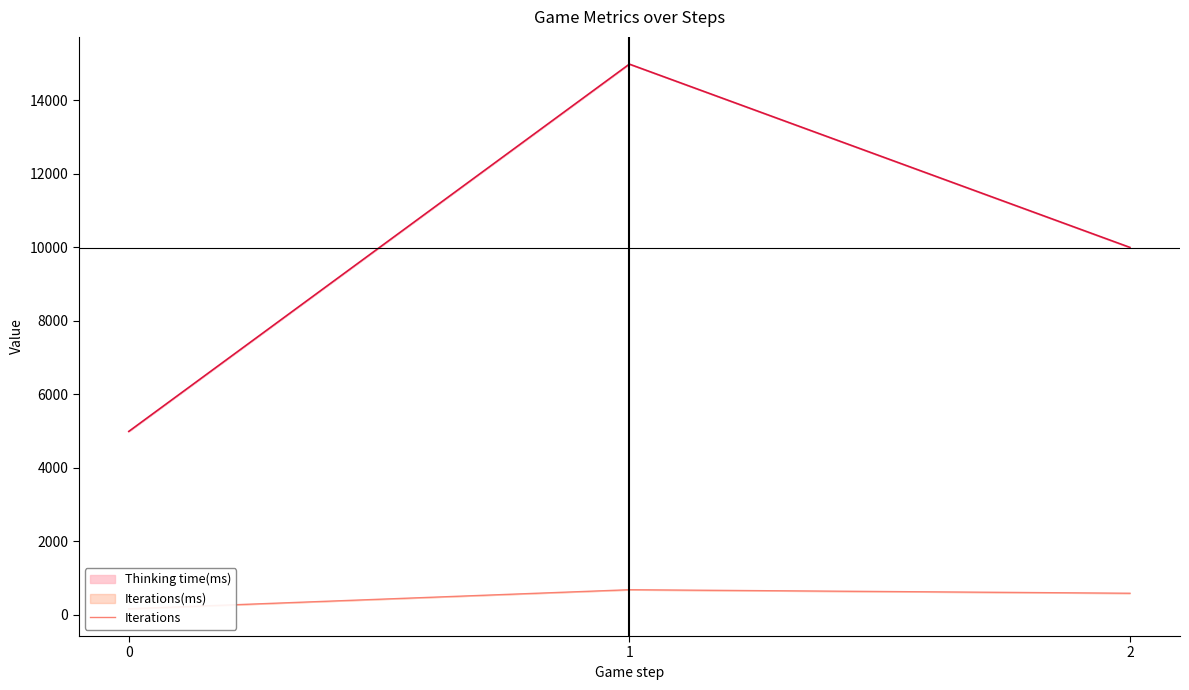

How many series are shown in this chart?

2